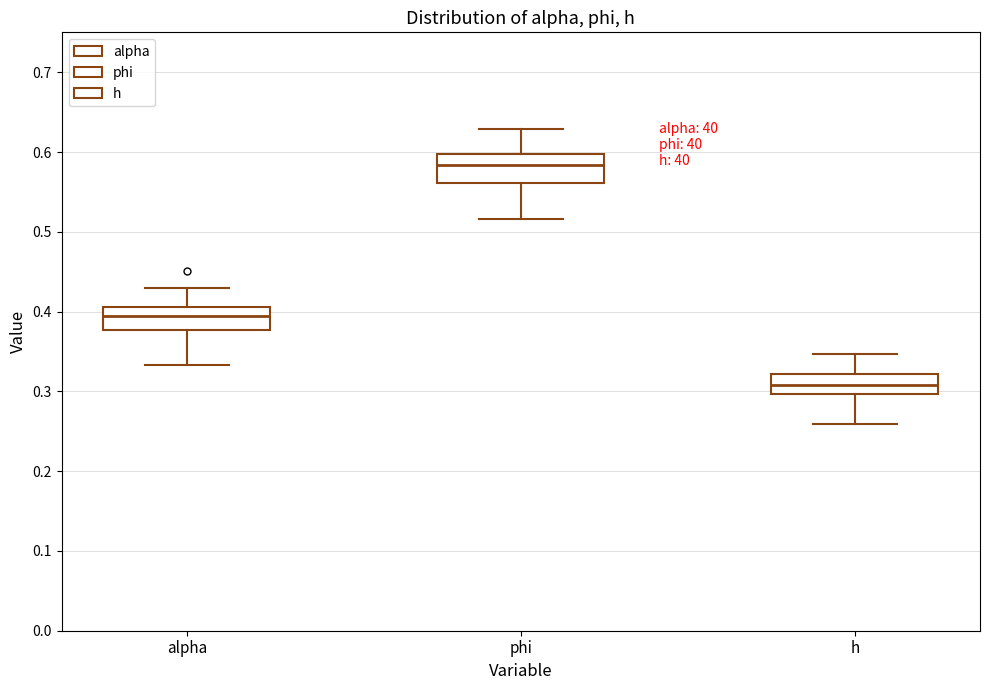

Reading left to right, read every box against the y-axis: the position of its median line, the range the box covers, and the ends of its whiskers. The values are not printed on the chart, so give them approximately, as read against the axis.

alpha: median 0.39, box 0.38 to 0.41, whiskers 0.33 to 0.43
phi: median 0.58, box 0.56 to 0.60, whiskers 0.52 to 0.63
h: median 0.31, box 0.30 to 0.32, whiskers 0.26 to 0.35